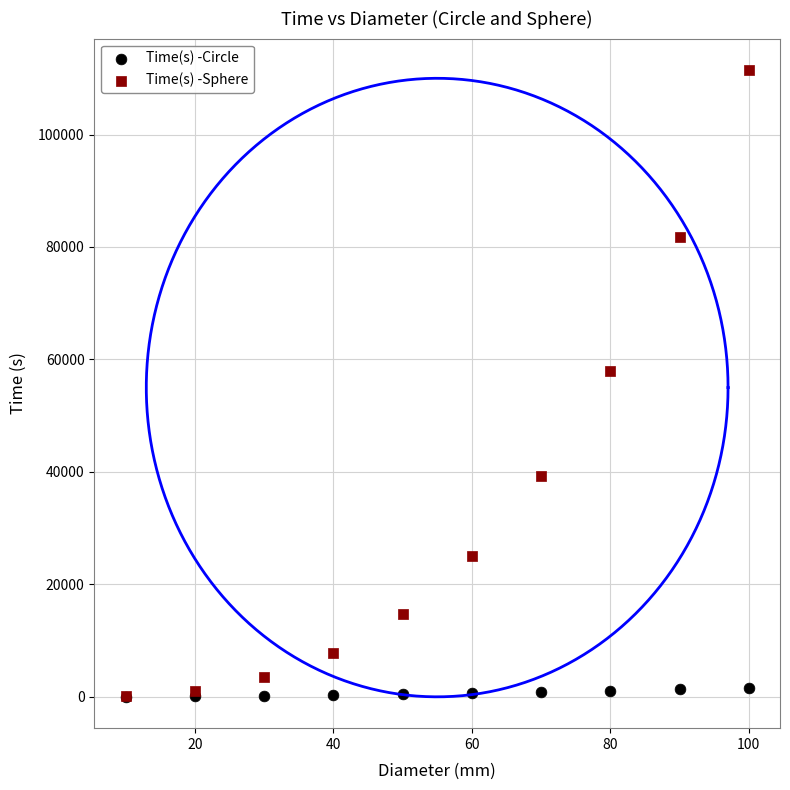

Which series has the largest Y range (max minus min)?

Time(s) -Sphere